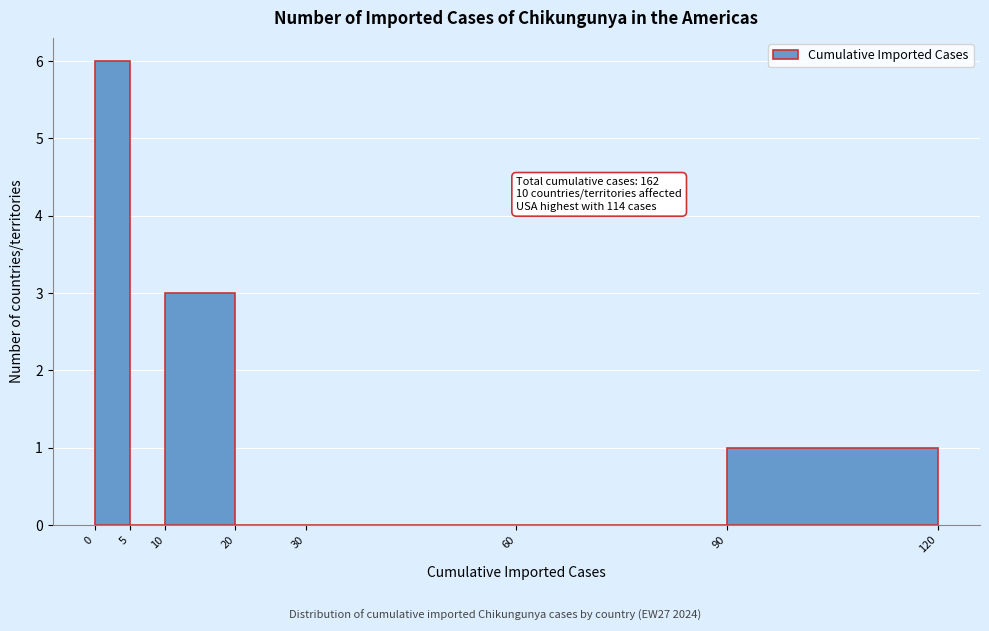

Which range on the x-axis has the tallest bar?

0 to 5